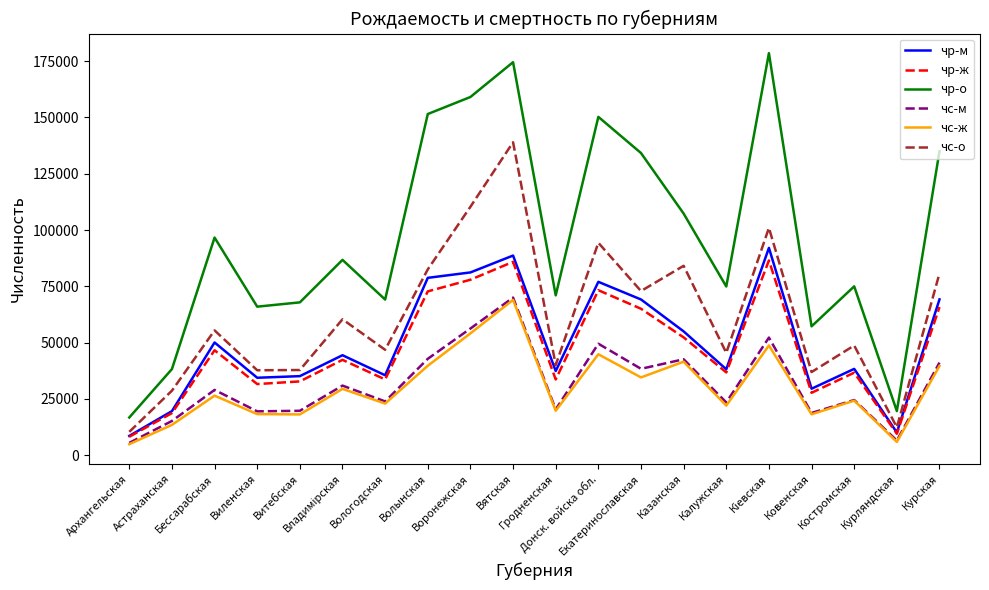

How many categories are shown in the chart?

20